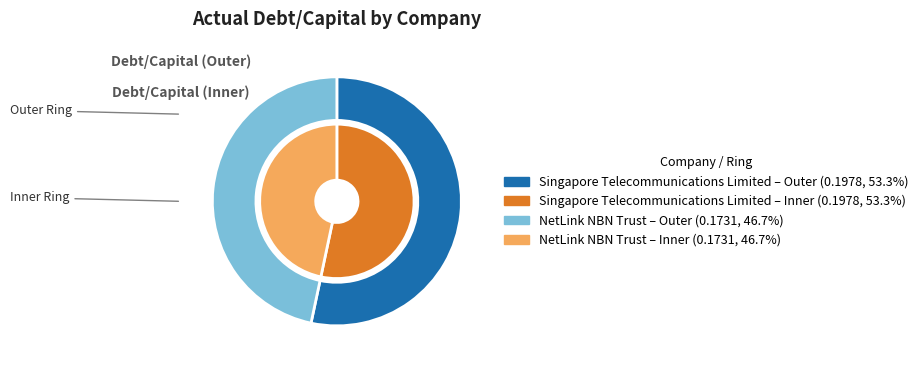

To the nearest percent, what is the combined percentage of NetLink NBN Trust and Singapore Telecommunications Limited?

100%